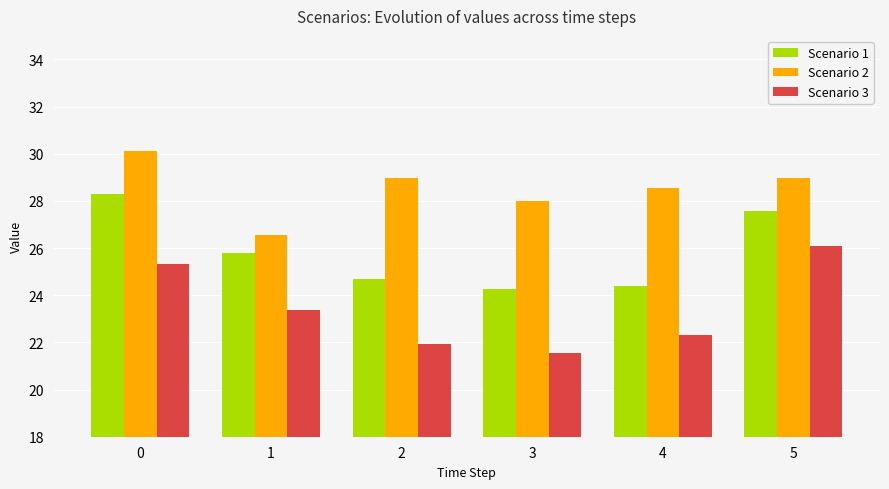

At which category does the chart reach its minimum across all series?

3